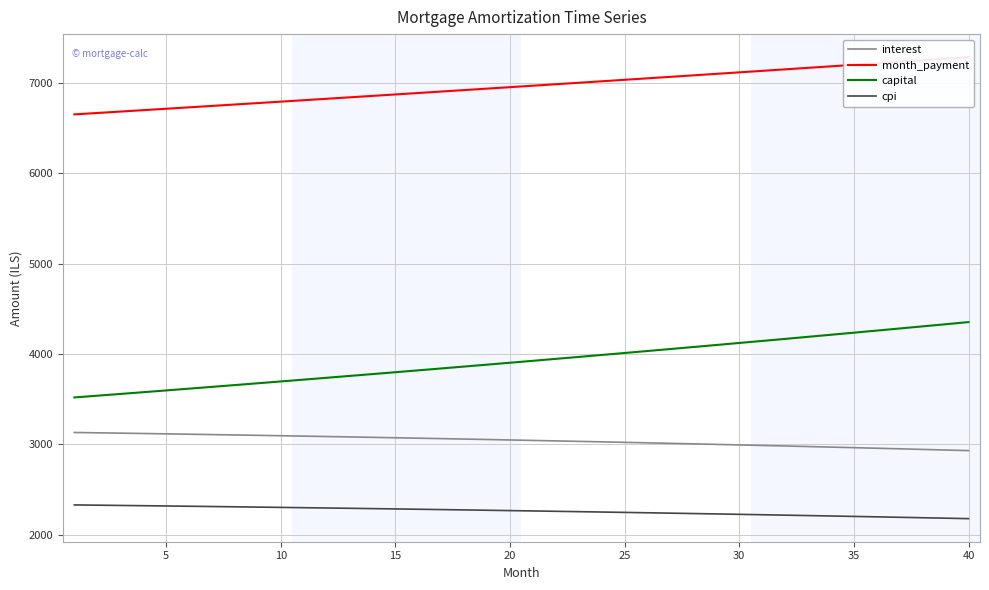

Reading left to right, extract all data points from this chart.

interest: 3132.3	3128.6	3124.8	3120.9	3117.0	3113.0	3108.9	3104.8	3100.6	3096.3	3092.0	3087.5	3083.0	3078.4	3073.8	3069.1	3064.3	3059.4	3054.4	3049.4	3044.3	3039.1	3033.8	3028.5	3023.0	3017.5	3011.9	3006.2	3000.5	2994.7	2988.7	2982.7	2976.6	2970.4	2964.2	2957.8	2951.4	2944.8	2938.2	2931.5
month_payment: 6652.2	6667.8	6683.3	6698.9	6714.6	6730.2	6745.9	6761.7	6777.4	6793.3	6809.1	6825.0	6840.9	6856.9	6872.9	6888.9	6905.0	6921.1	6937.3	6953.4	6969.7	6985.9	7002.2	7018.6	7034.9	7051.4	7067.8	7084.3	7100.8	7117.4	7134.0	7150.7	7167.3	7184.1	7200.8	7217.6	7234.5	7251.4	7268.3	7285.2
capital: 3520.0	3539.2	3558.5	3578.0	3597.6	3617.2	3637.0	3656.9	3676.8	3696.9	3717.2	3737.5	3757.9	3778.4	3799.1	3819.8	3840.7	3861.7	3882.8	3904.1	3925.4	3946.8	3968.4	3990.1	4011.9	4033.8	4055.9	4078.1	4100.3	4122.8	4145.3	4167.9	4190.7	4213.6	4236.7	4259.8	4283.1	4306.5	4330.0	4353.7
cpi: 2330.6	2327.7	2324.9	2321.9	2319.0	2315.9	2312.9	2309.7	2306.5	2303.3	2300.0	2296.6	2293.2	2289.8	2286.2	2282.7	2279.0	2275.3	2271.6	2267.8	2263.9	2260.0	2256.0	2251.9	2247.8	2243.7	2239.4	2235.2	2230.8	2226.4	2221.9	2217.4	2212.8	2208.1	2203.4	2198.6	2193.7	2188.8	2183.8	2178.7